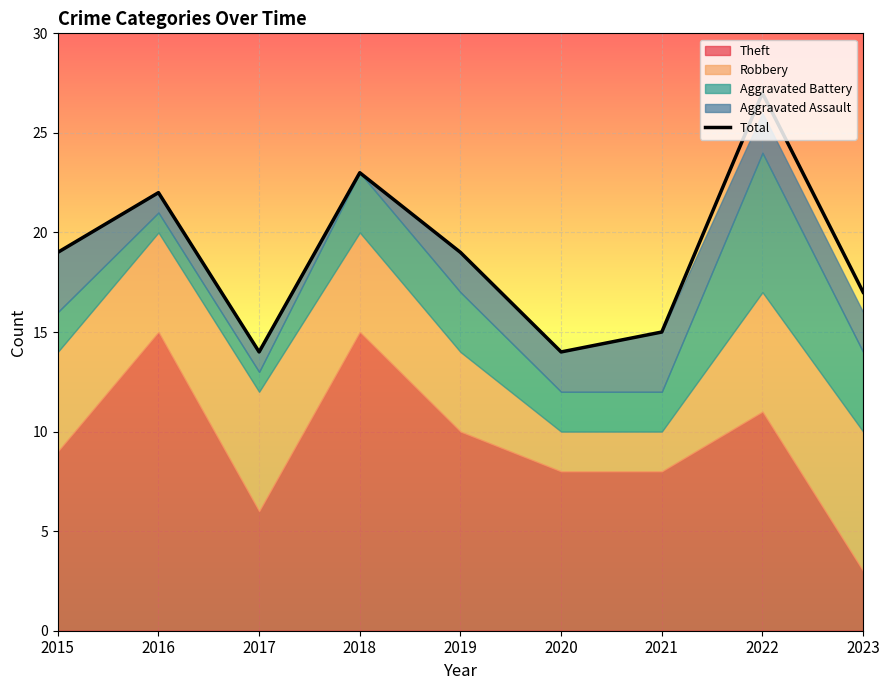

At which label does Total reach its peak?

2022